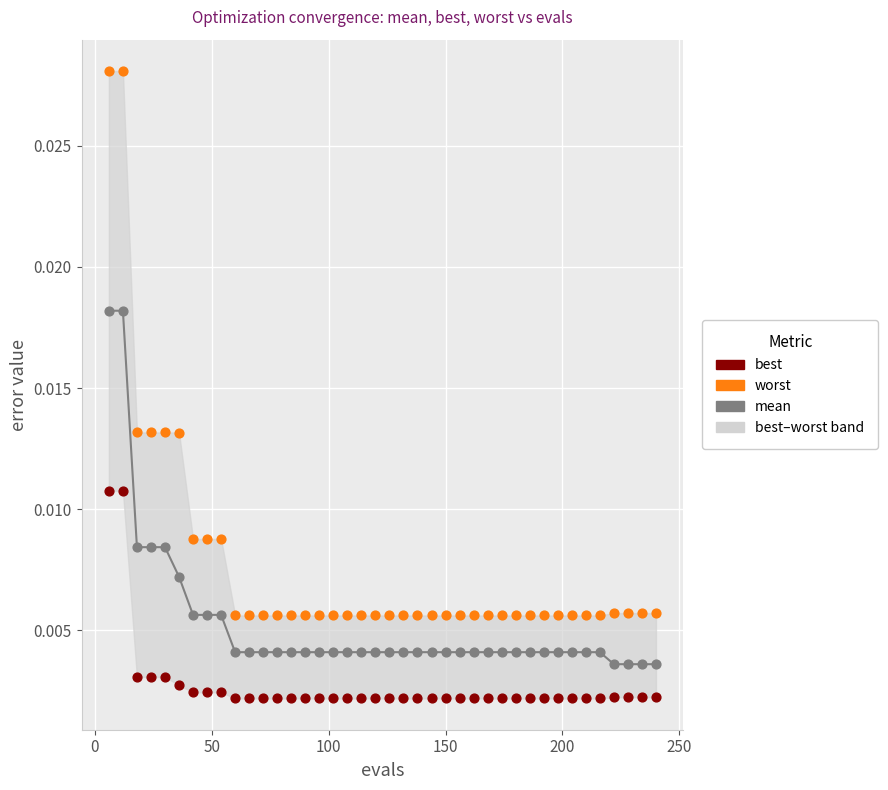

What is the X range (max minus min) for the scatter plot?

234.0